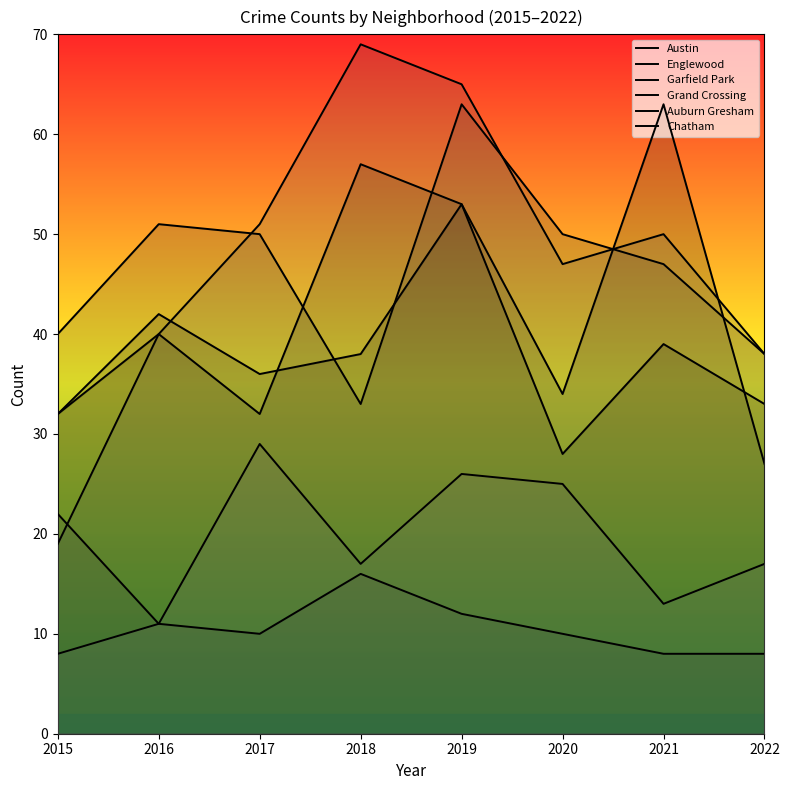

Rank the series at 2019 from highest to lowest value.

Garfield Park, Englewood, Austin, Grand Crossing, Chatham, Auburn Gresham